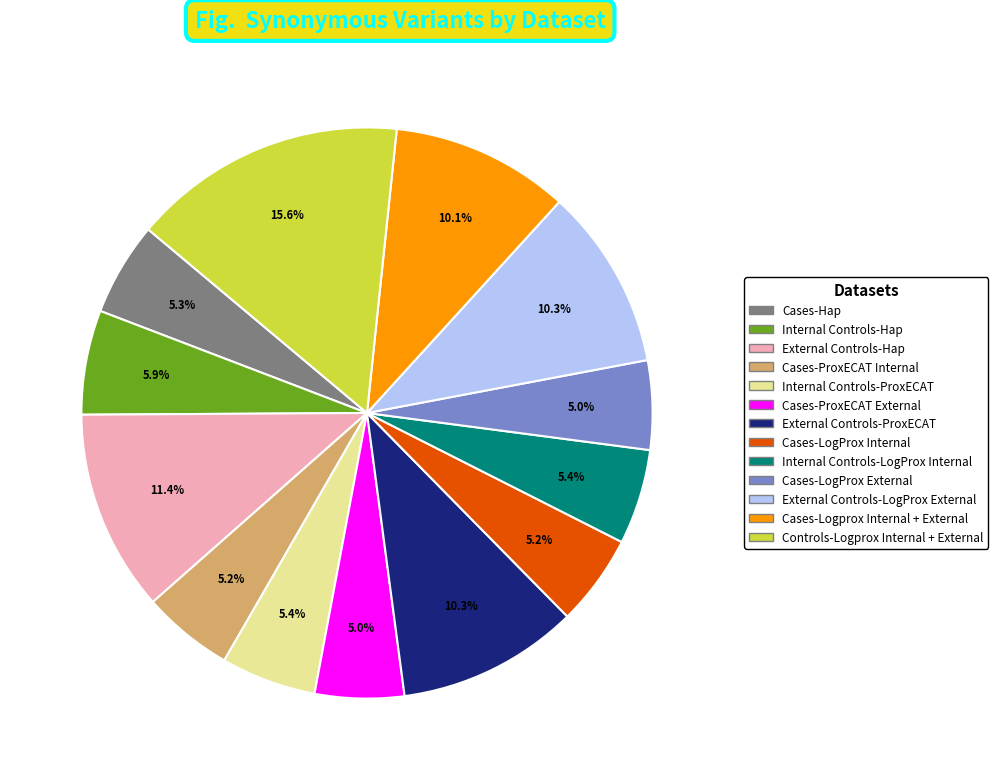

True or false: Cases-LogProx Internal accounts for 11% of the total.

False